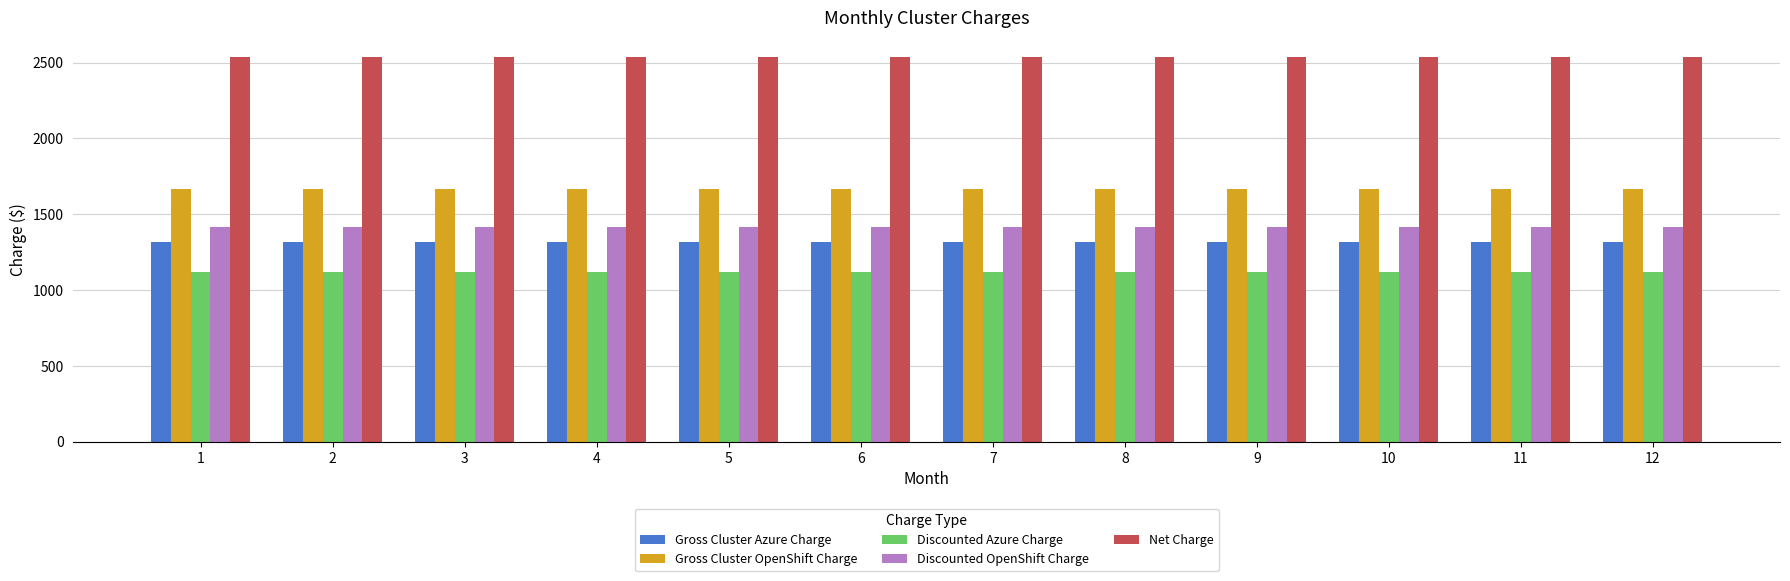

Rank the series at 5 from lowest to highest value.

Discounted Azure Charge, Gross Cluster Azure Charge, Discounted OpenShift Charge, Gross Cluster OpenShift Charge, Net Charge